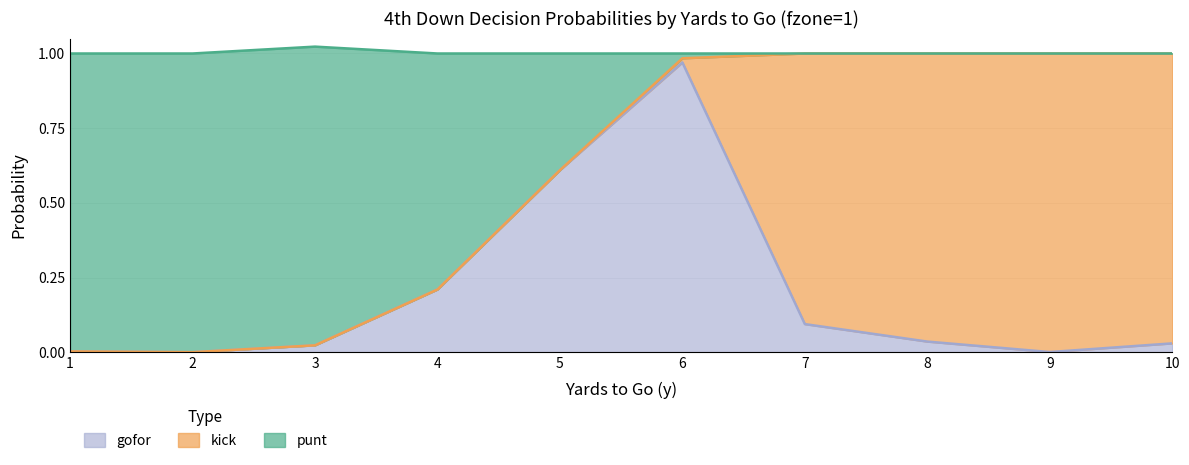

Which series has the largest range (max minus min)?

punt